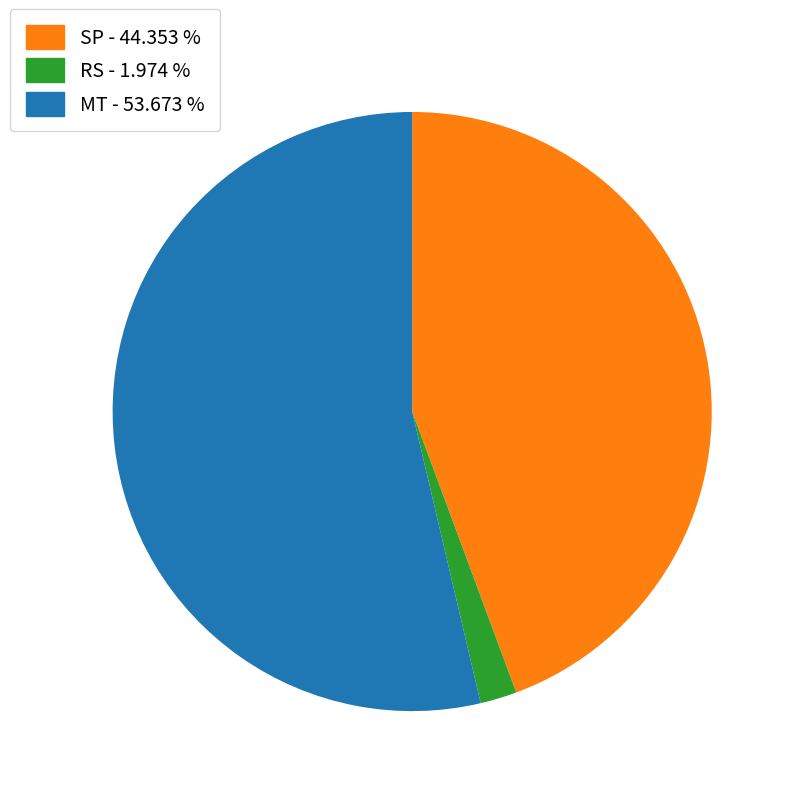

Does any single category account for the majority?

Yes